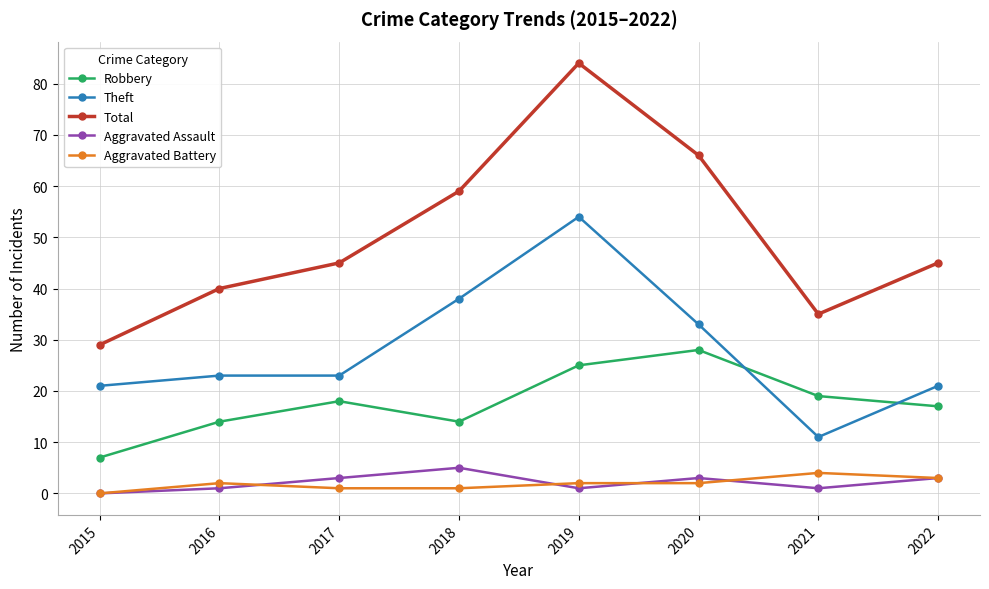

At which category does the chart reach its peak across all series?

2019